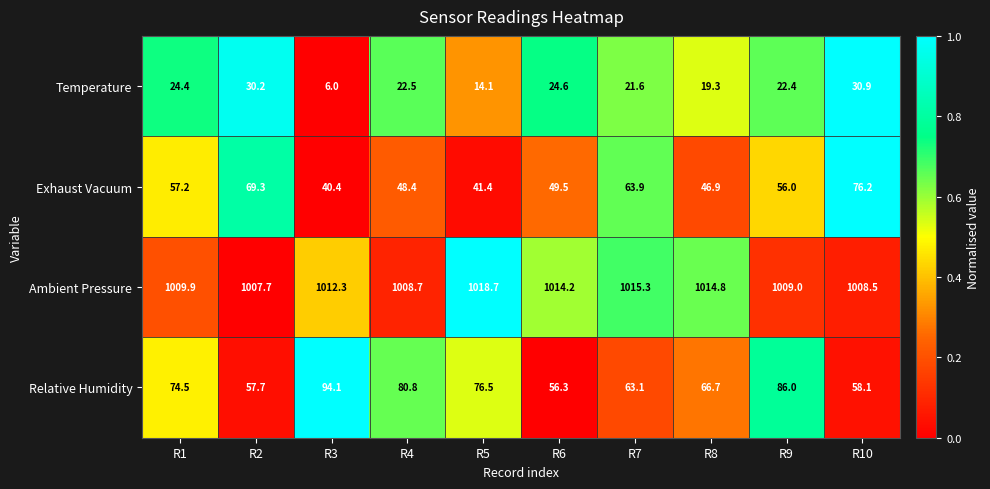

List the series in order of their peak value, highest first.

Ambient Pressure, Relative Humidity, Exhaust Vacuum, Temperature